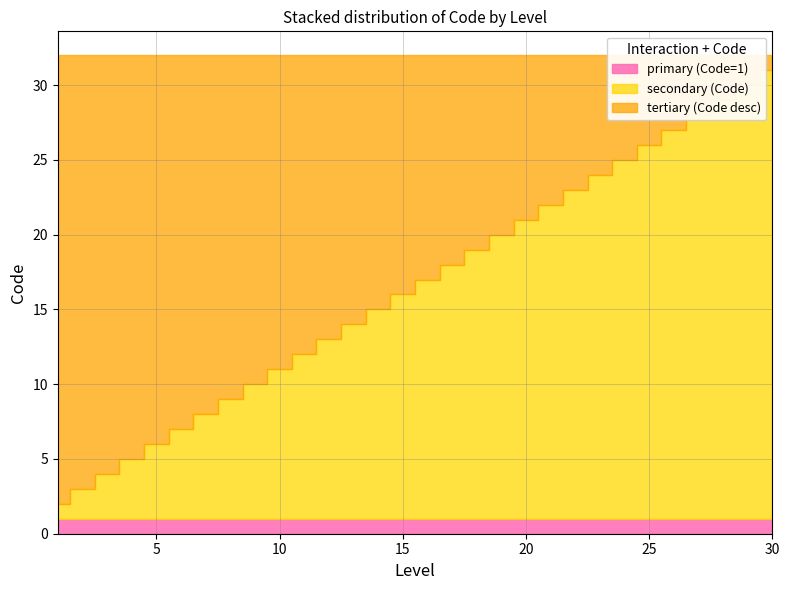

How many intersections are there between secondary and tertiary?

1